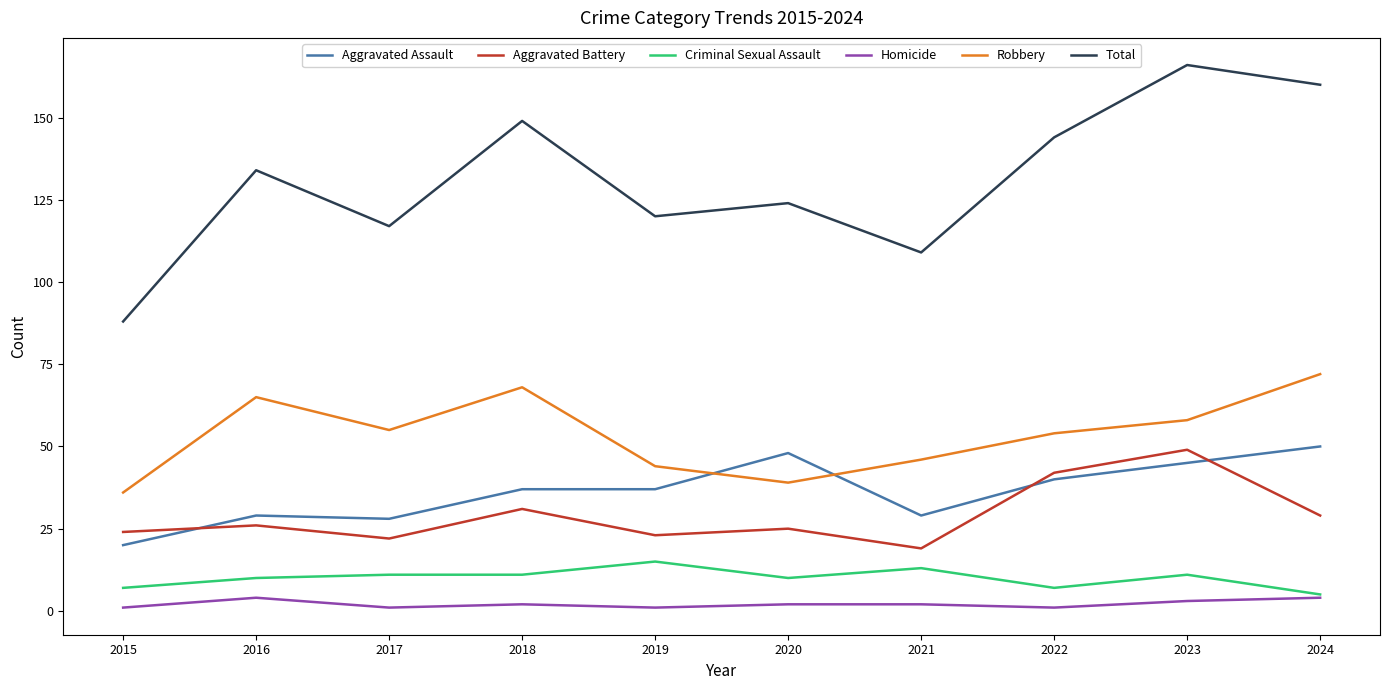

What is the lowest value of the Aggravated Battery series?

19